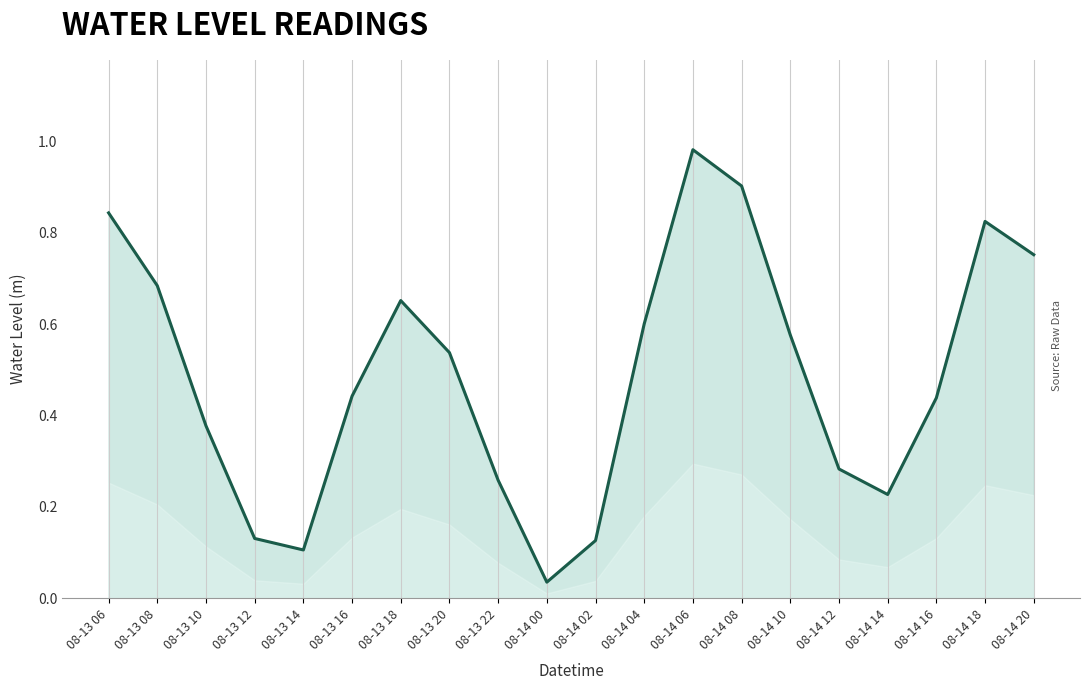

At which category does the chart reach its peak across all series?

08-14 06